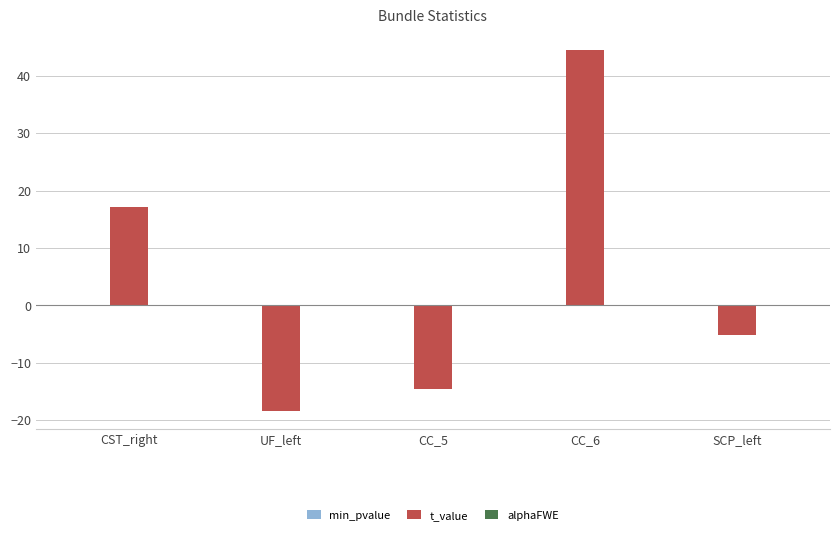

Which series changed the most between UF_left and CC_6?

t_value